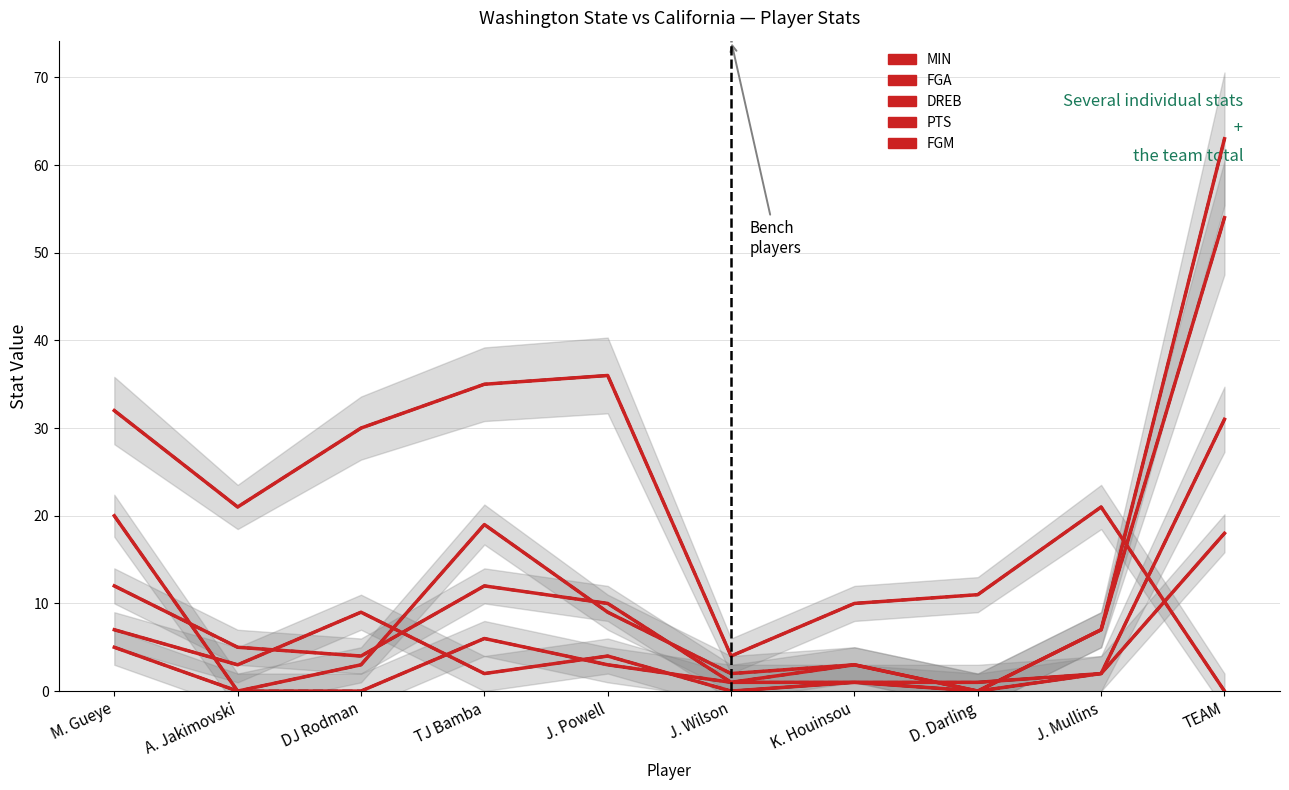

Does the chart display data point markers on the line(s)?

No